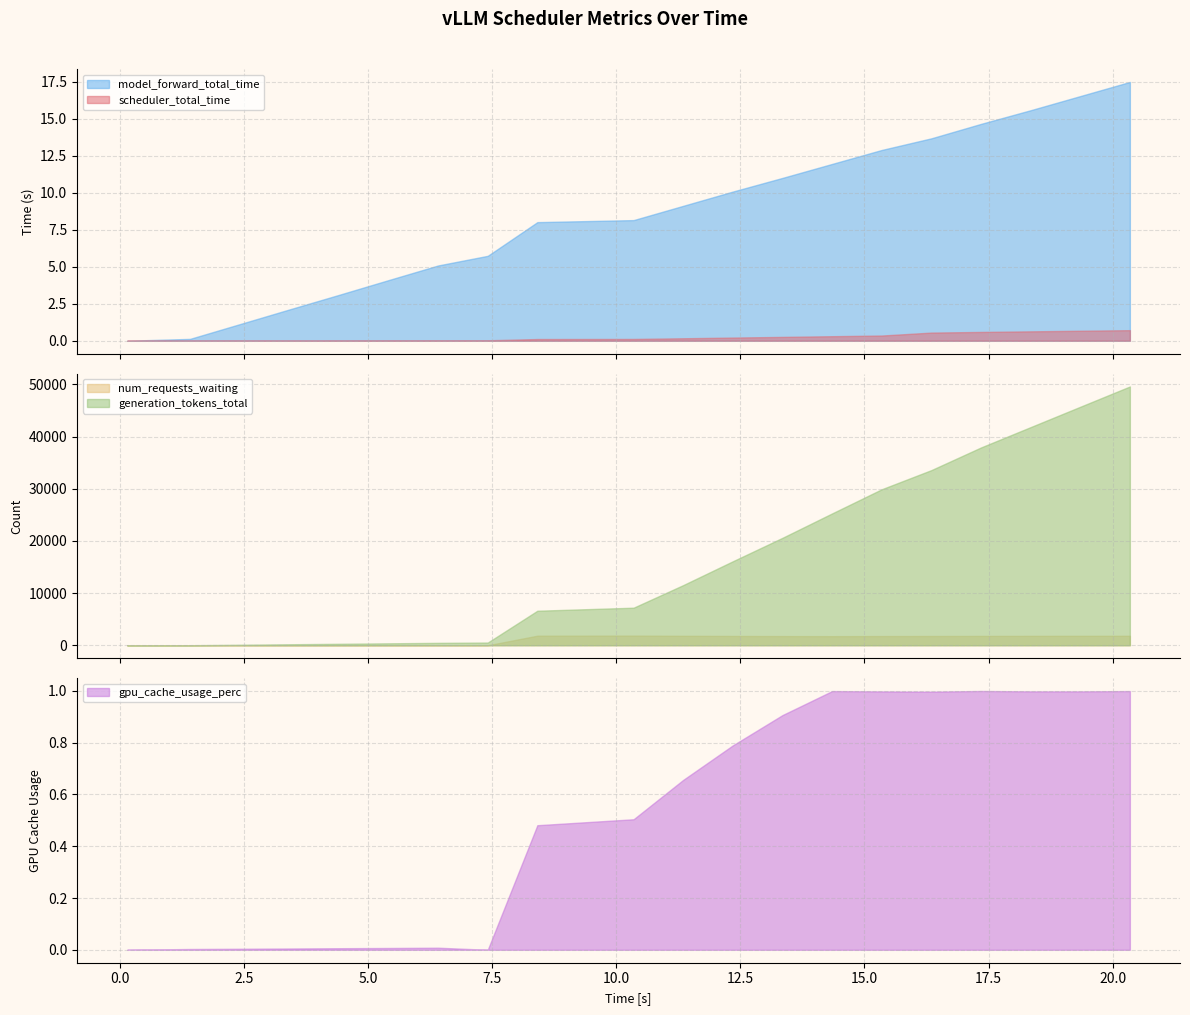

How many values in the model_forward_total_time series exceed 9?

10